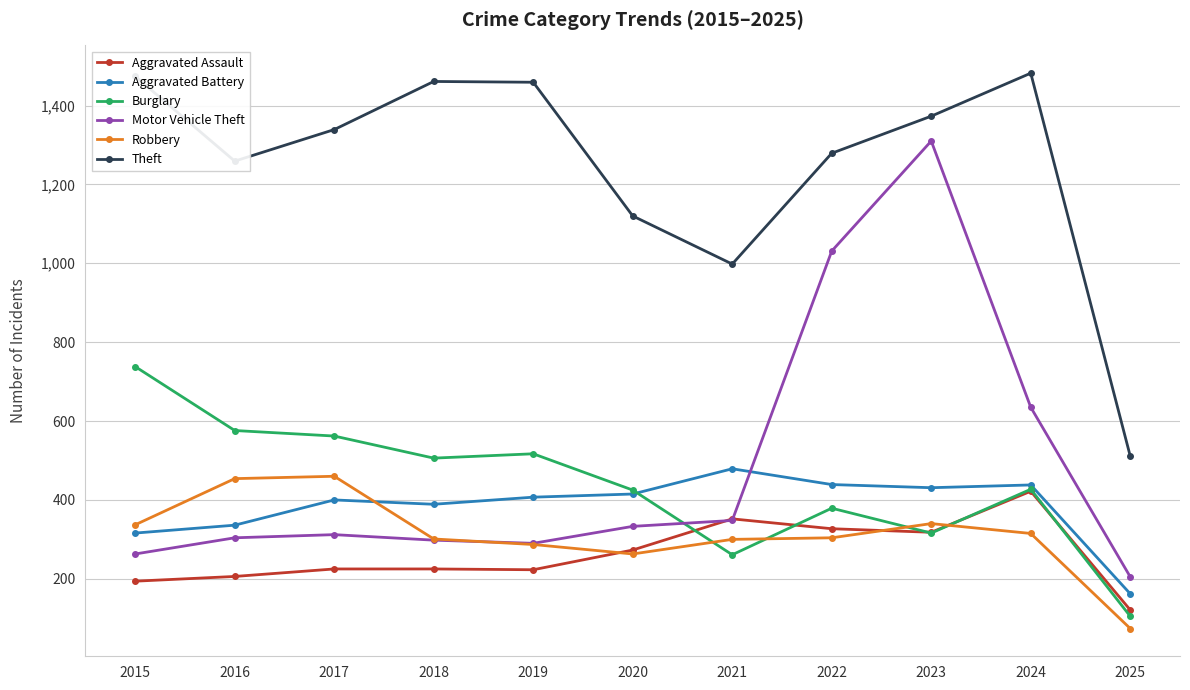

Count the number of categories in the chart.

11